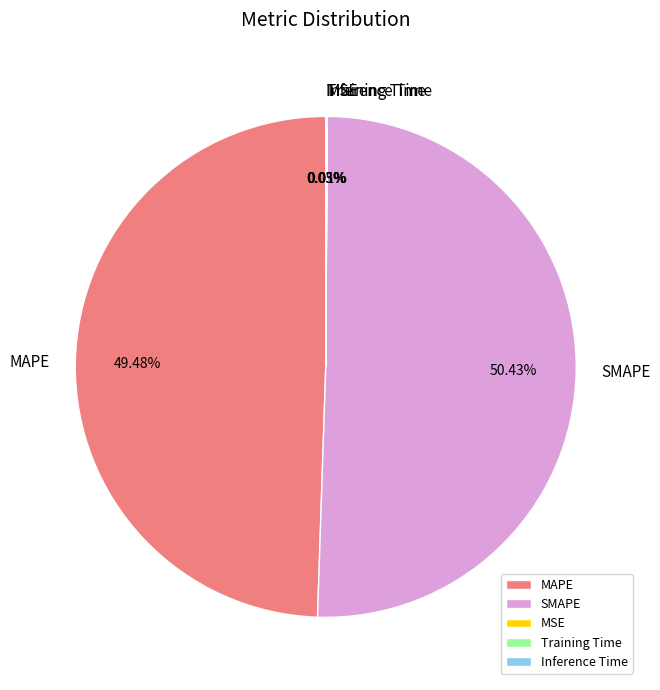

Which slice is the largest?

SMAPE